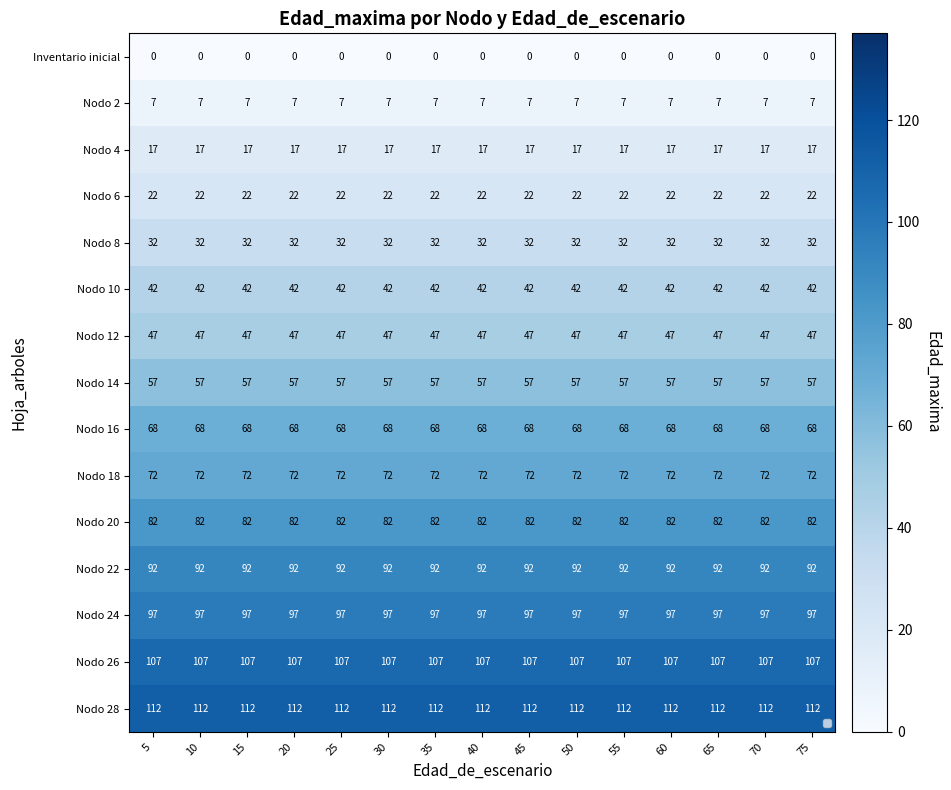

Between 10 and 15, which series saw the biggest shift?

row_0